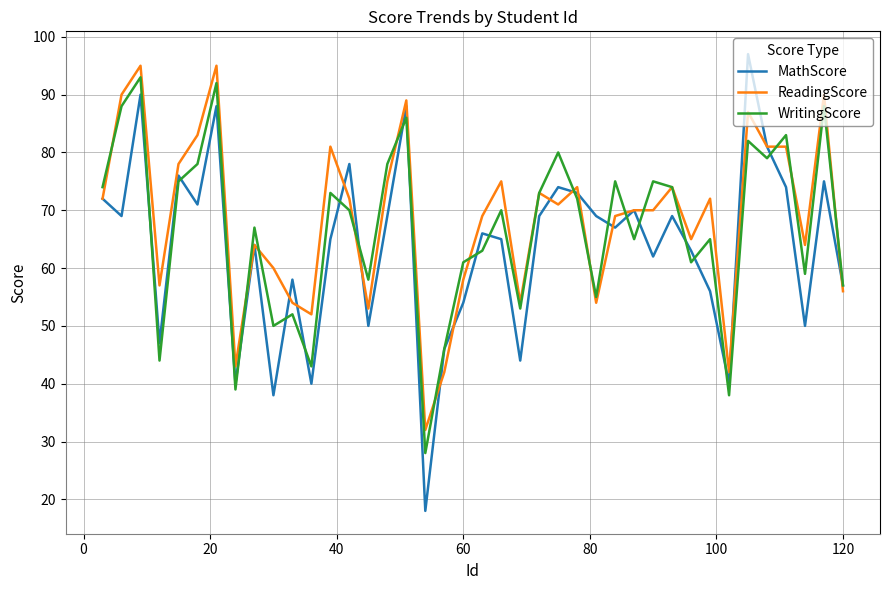

True or false: WritingScore and ReadingScore intersect in this chart.

True